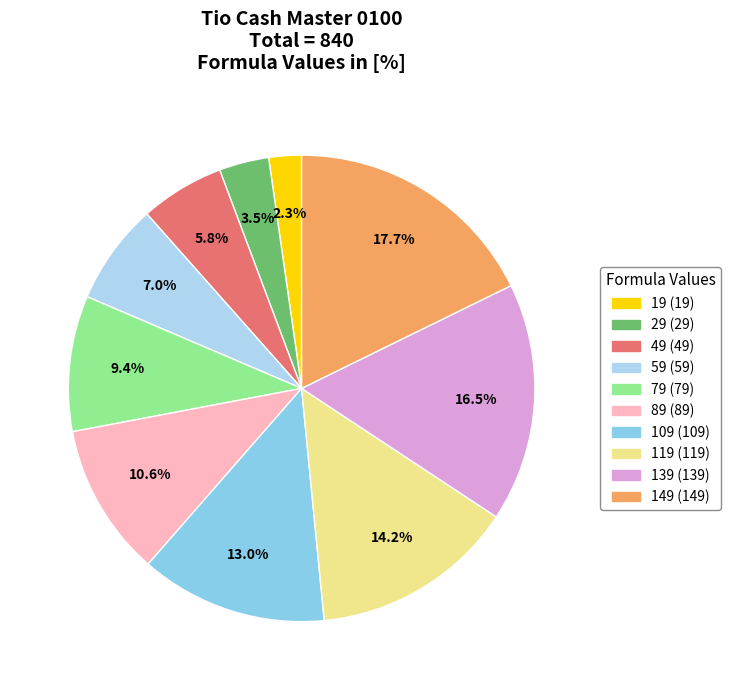

What is the ratio of the value at 49 (49) to the value at 79 (79)?

0.6